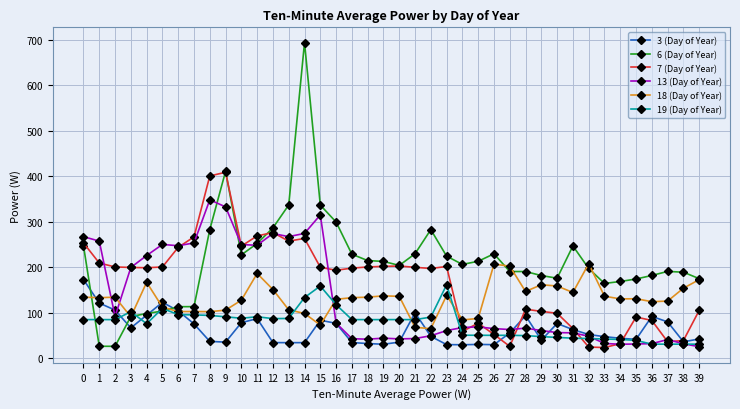

Does the chart display data point markers on the line(s)?

Yes